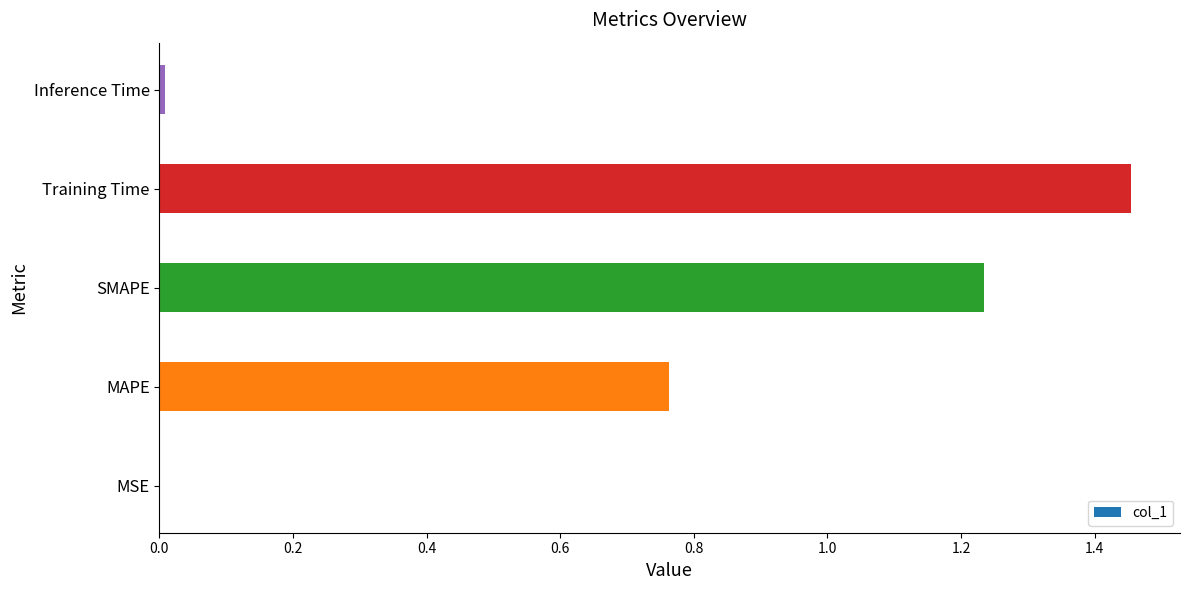

Is it true that the value at Training Time is 0.4?

False